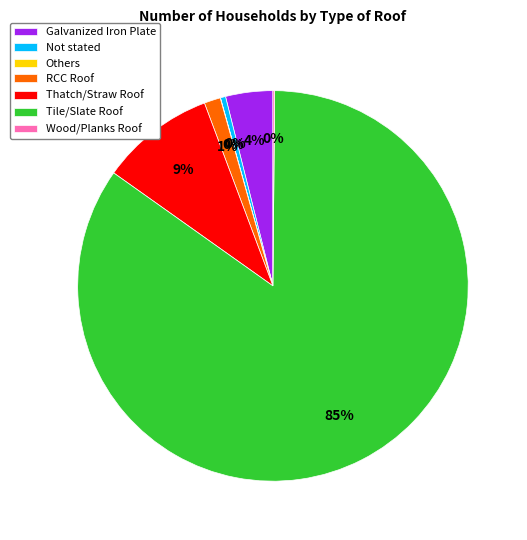

Is there any slice that represents more than half of the pie?

Yes